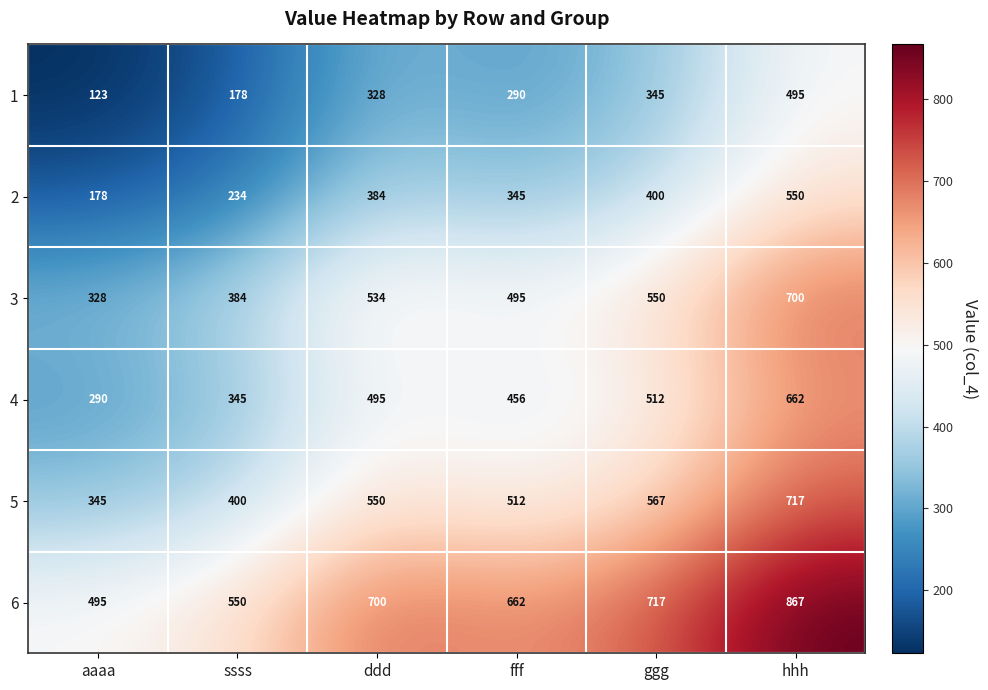

True or false: 2 has a value of 260 at hhh.

False